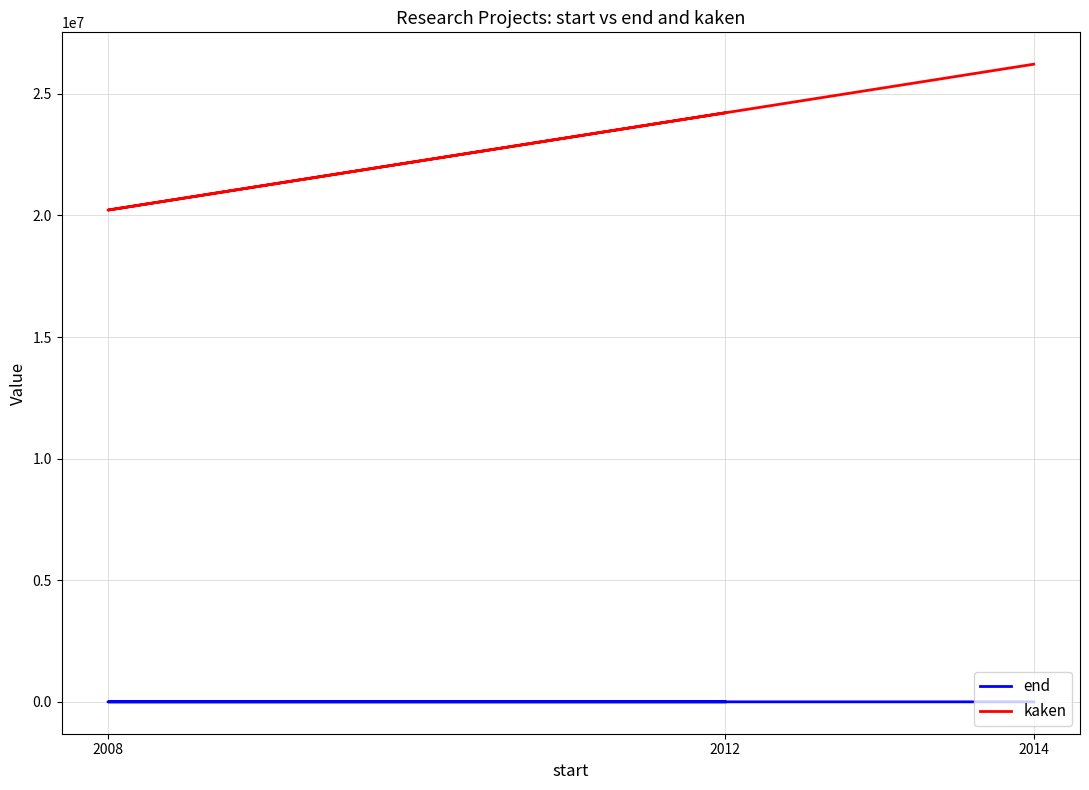

What is the difference between the end values at 2014 and 2012?

2